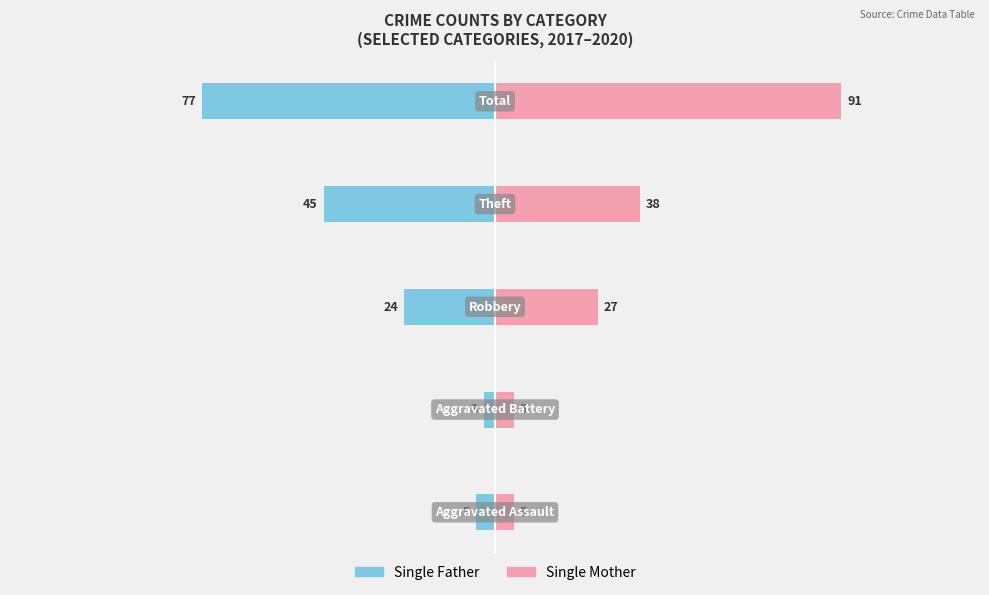

Reading left to right, transcribe all the data shown in this chart.

Single Father: 0=-5	1=-3	2=-24	3=-45	4=-77
Single Mother: 0=5	1=5	2=27	3=38	4=91